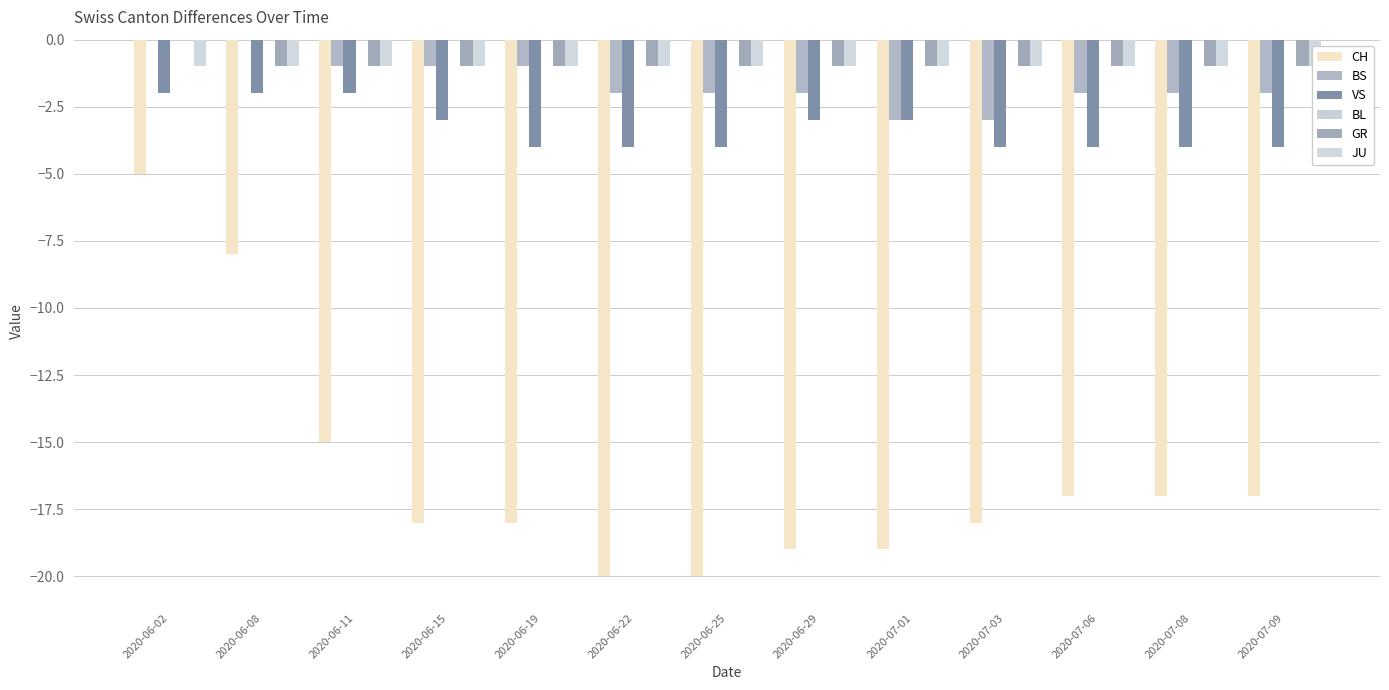

What is the label of the 8th bar from the left?

2020-06-29